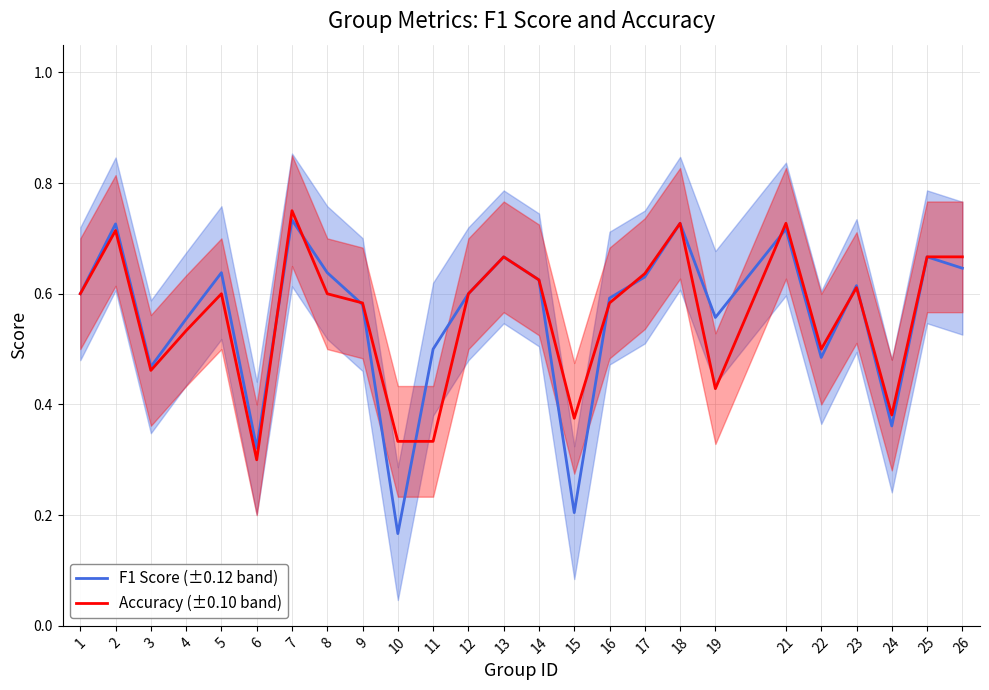

The value of F1 Score (±0.12 band) at 14 is 0.1. True or false?

False